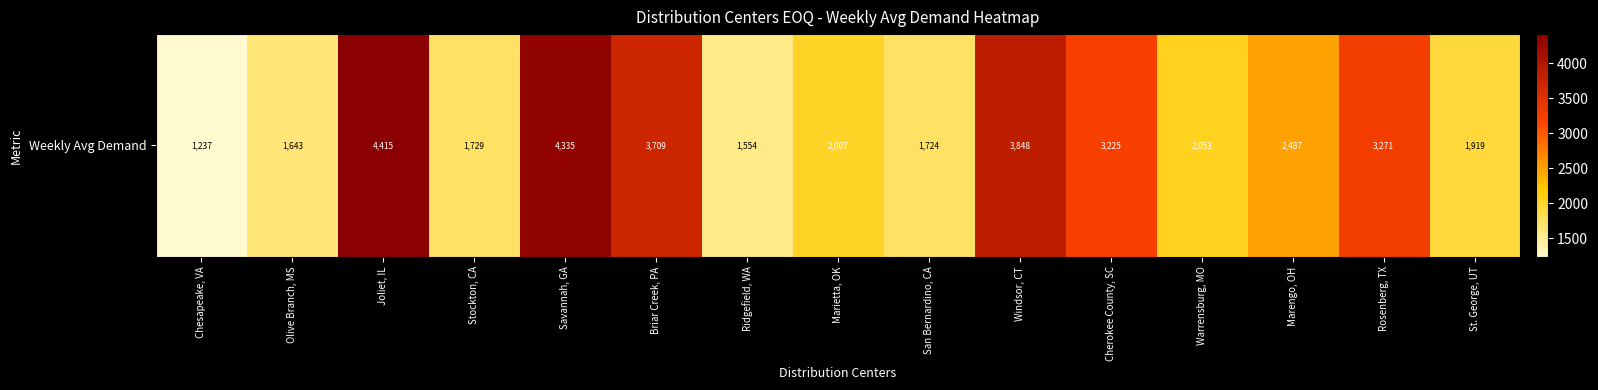

At which category does the chart reach its peak across all series?

Joliet, IL